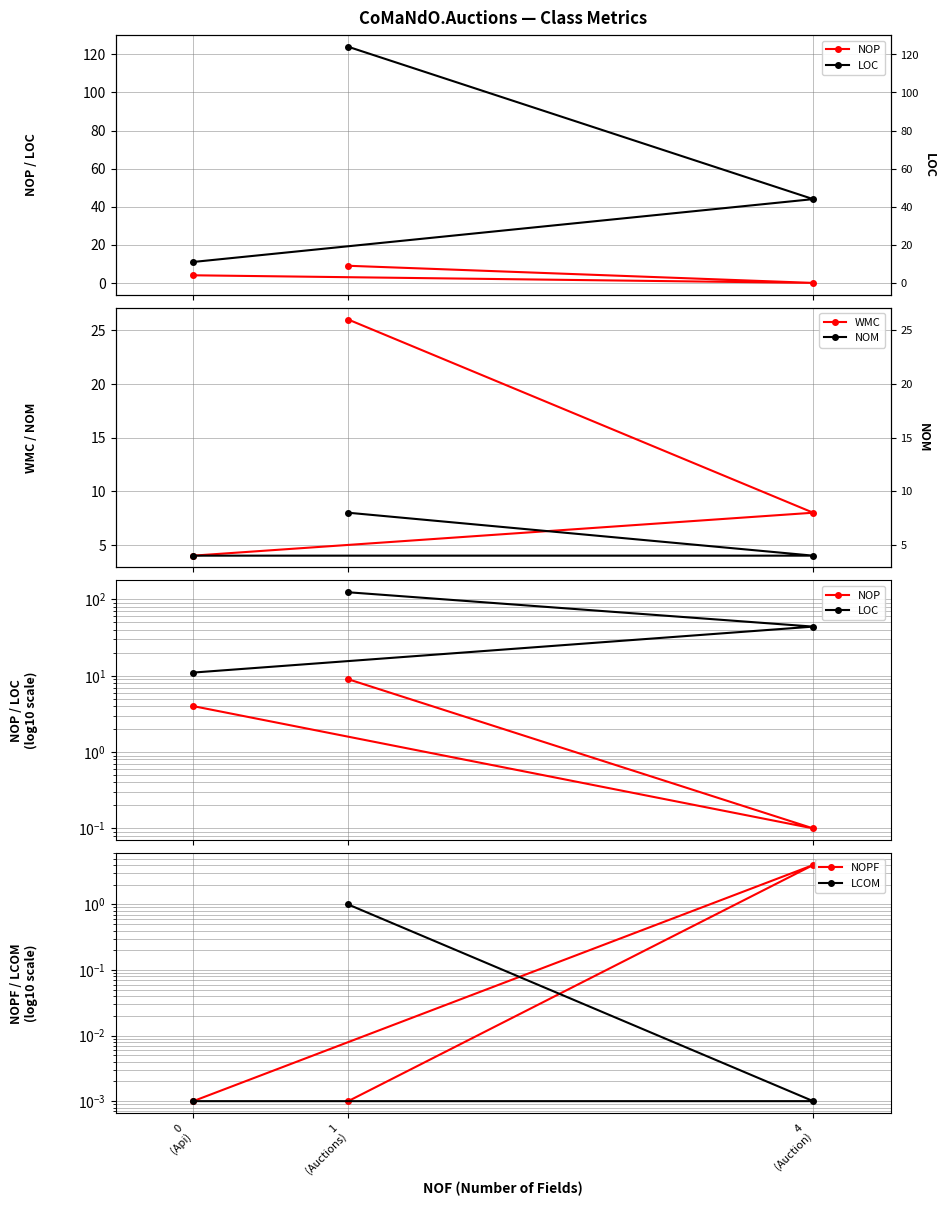

Is this an area chart (filled region under the line)?

No